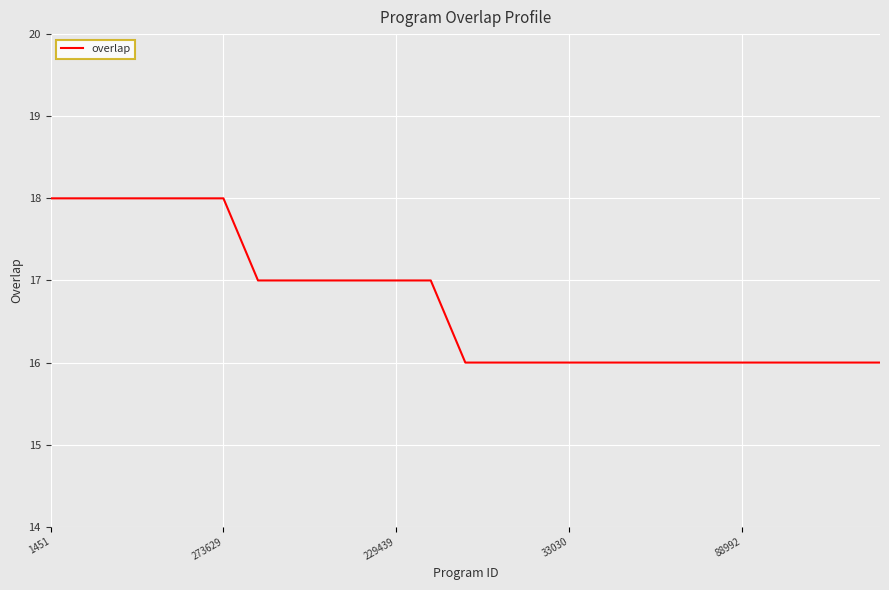

How many categories are shown in the chart?

25